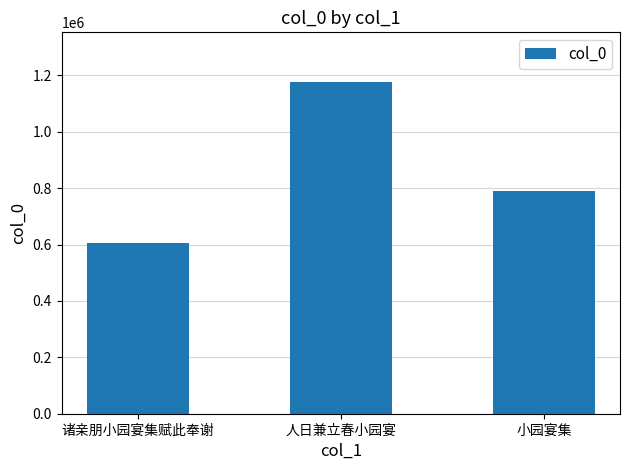

What is the average value?

856282